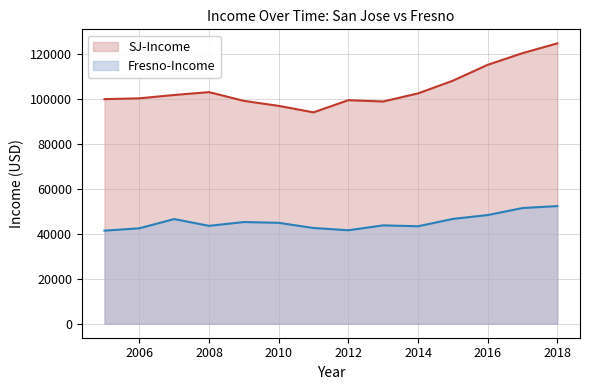

At how many categories does at least one series exceed 72482?

14